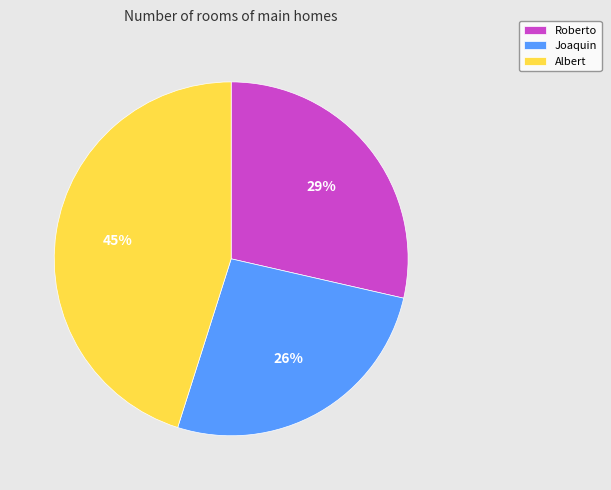

To the nearest percent, what is the difference between the largest and smallest slice percentages?

19%